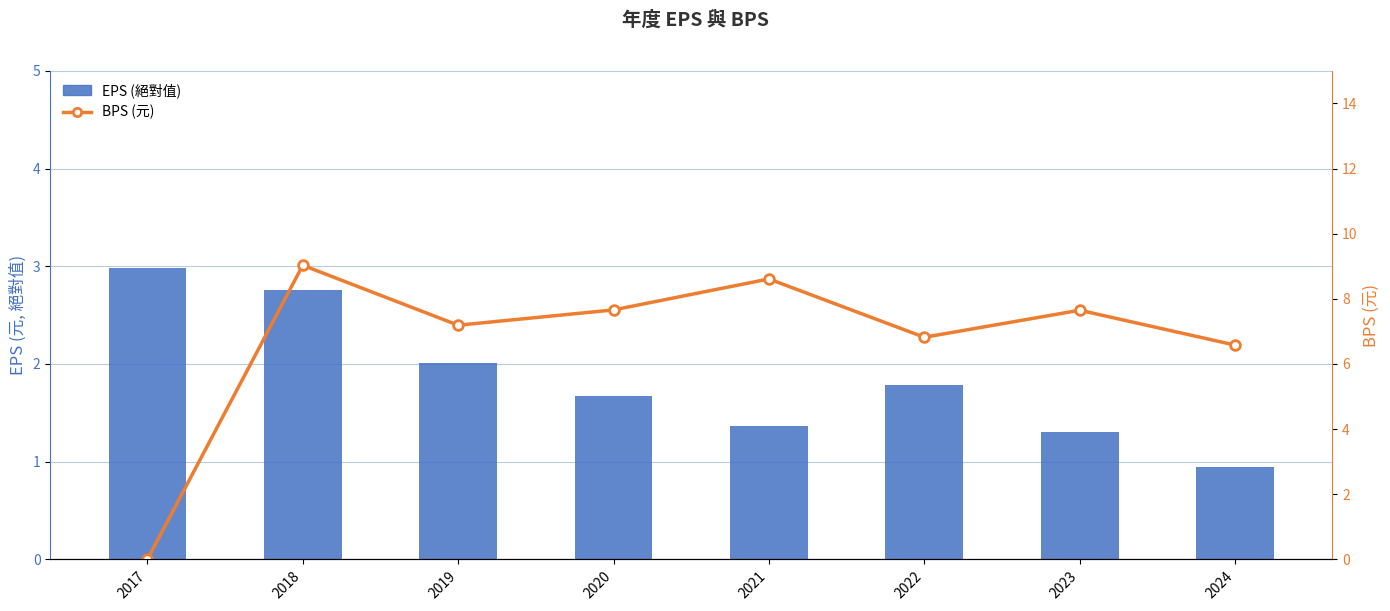

What is the total value across all series at 2017?

3.0